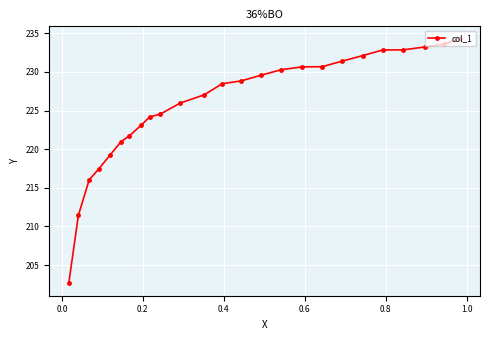

What is the greatest value displayed?

234.3